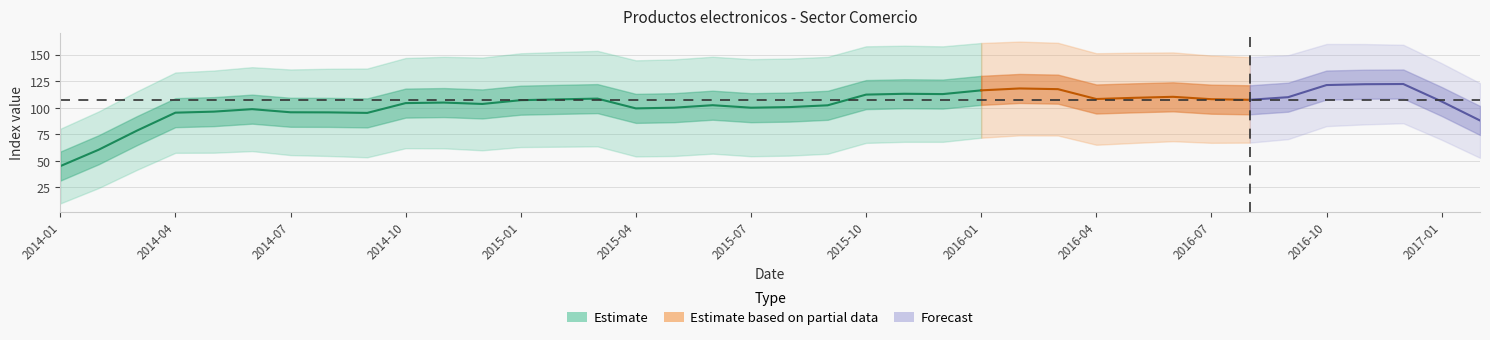

Which has a higher value, 2016-05 or 2015-06?

2016-05